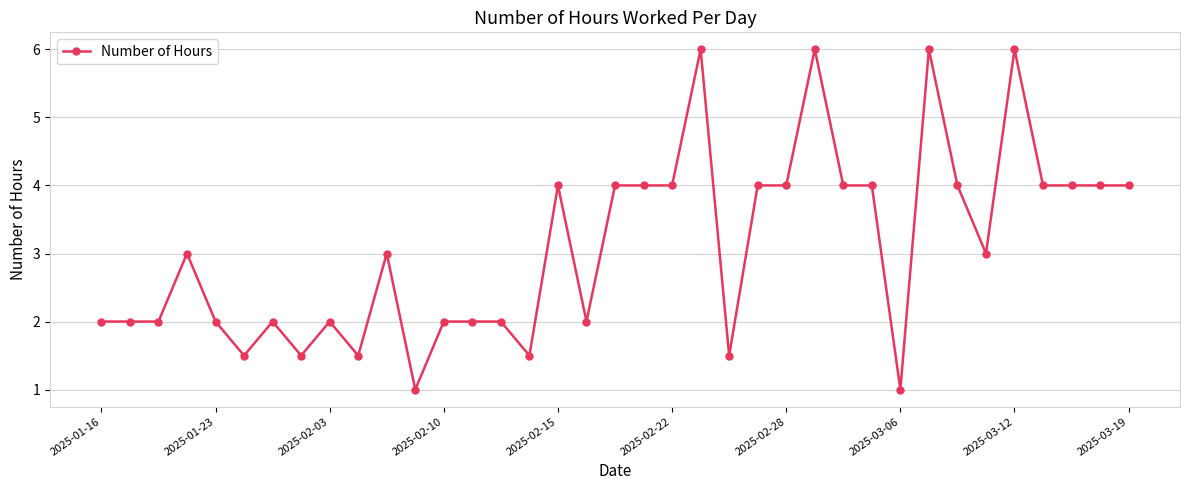

What is the difference between the maximum and minimum values?

5.0